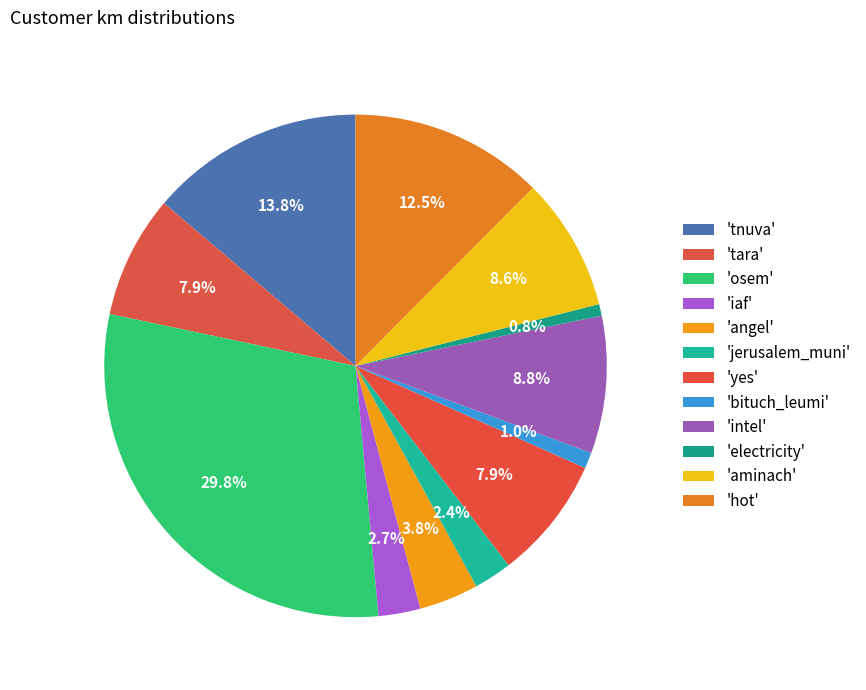

Count the number of slices in the pie.

12